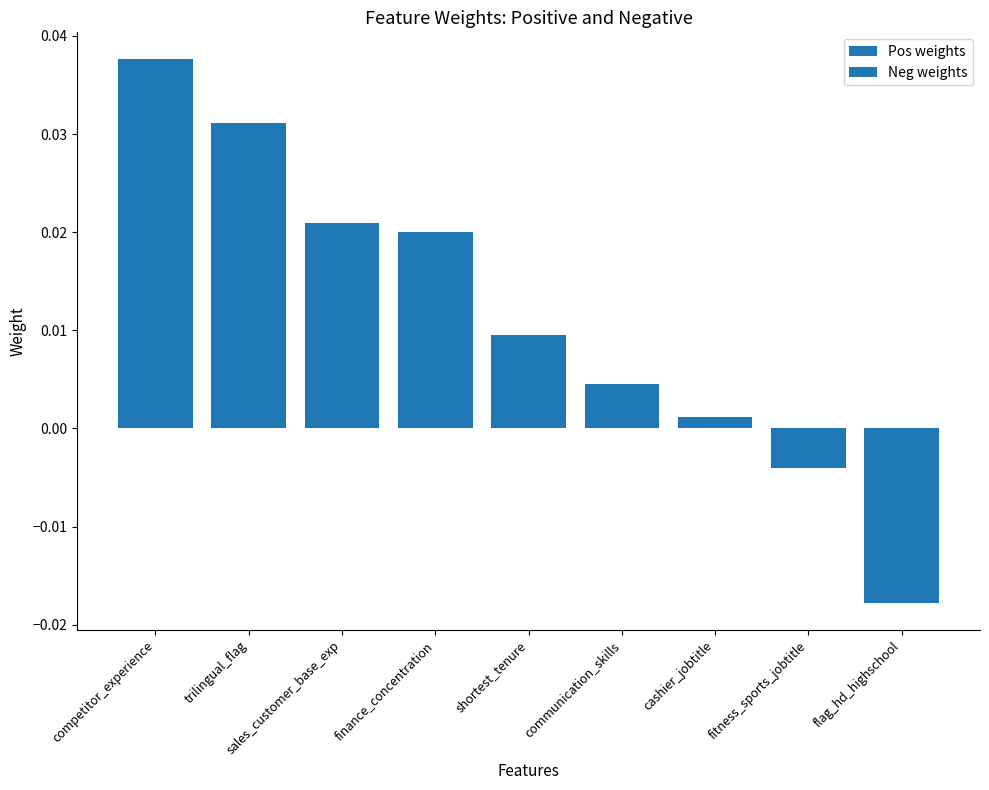

Which series has the largest total across all categories?

Pos weights